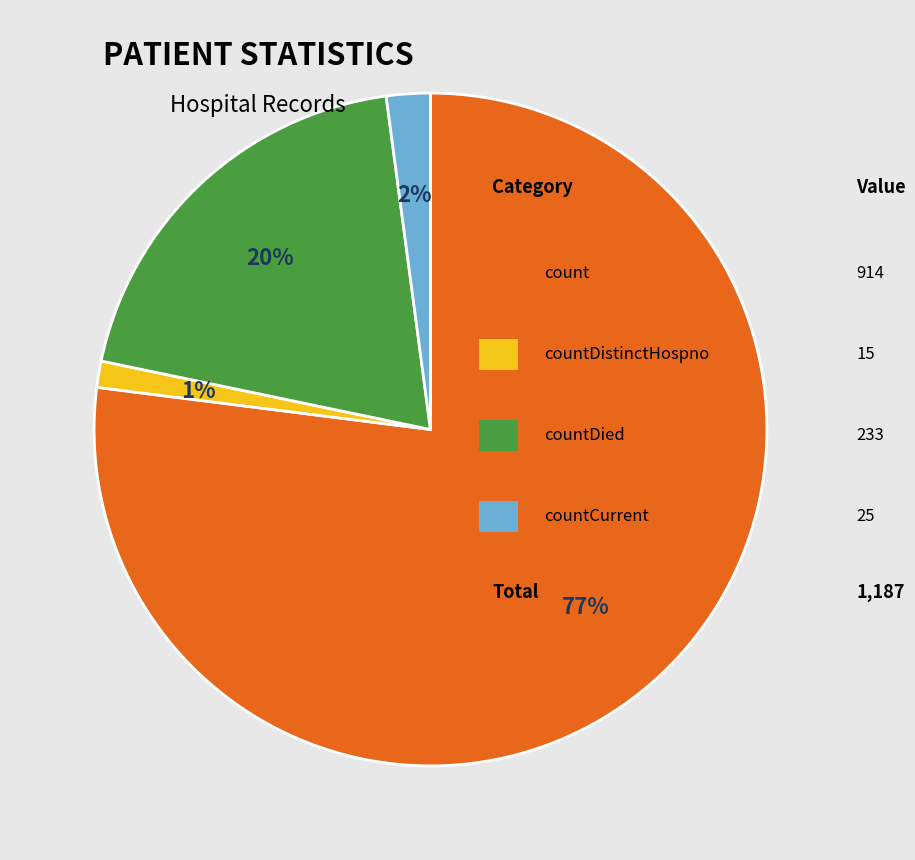

Is there any slice that represents more than half of the pie?

Yes